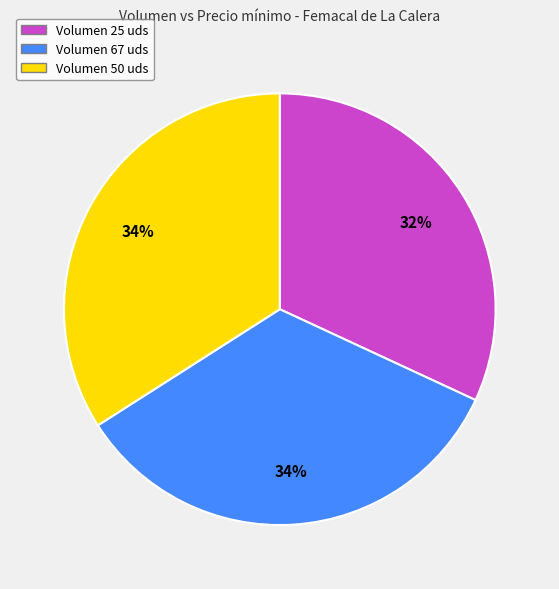

The Volumen 25 uds slice represents 25% of the pie. True or false?

False